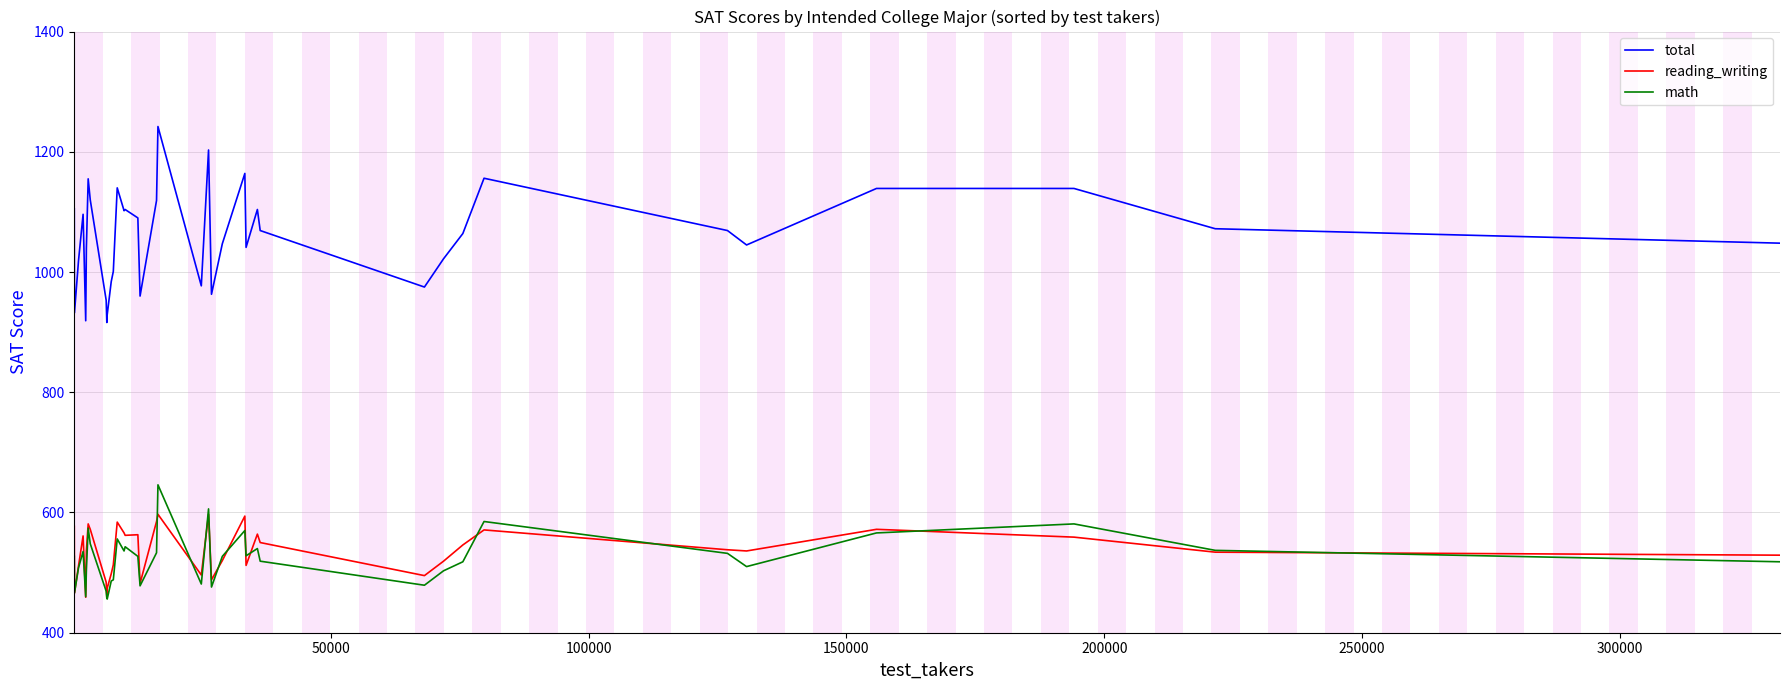

What is the minimum value for math?

456